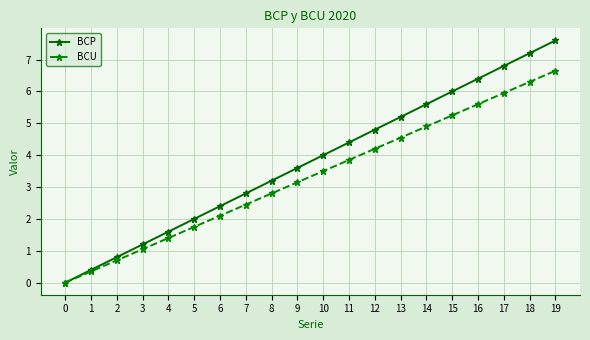

List the series in order of their overall mean, highest first.

BCP, BCU